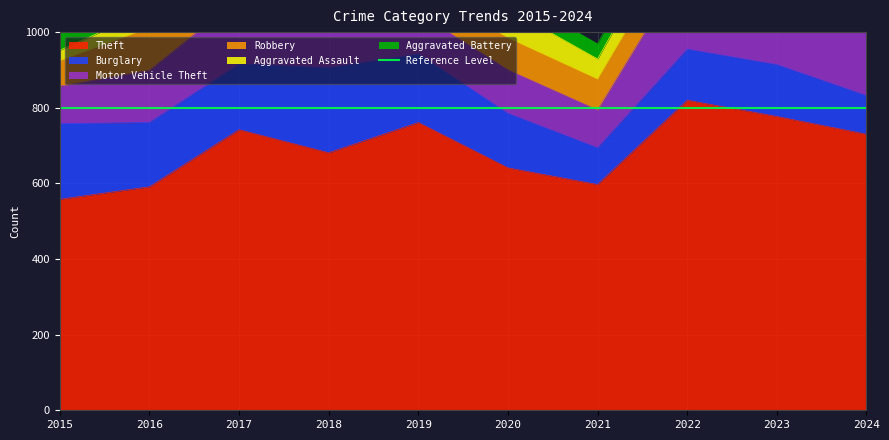

Which series changed the most between 2018 and 2023?

Motor Vehicle Theft